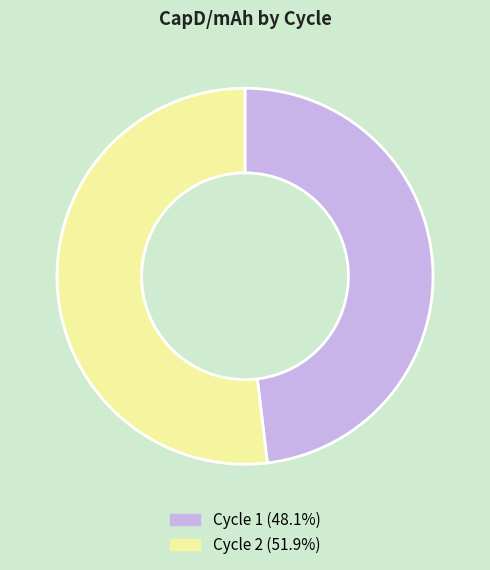

Is Cycle 2 (51.9%) the majority of the pie?

Yes